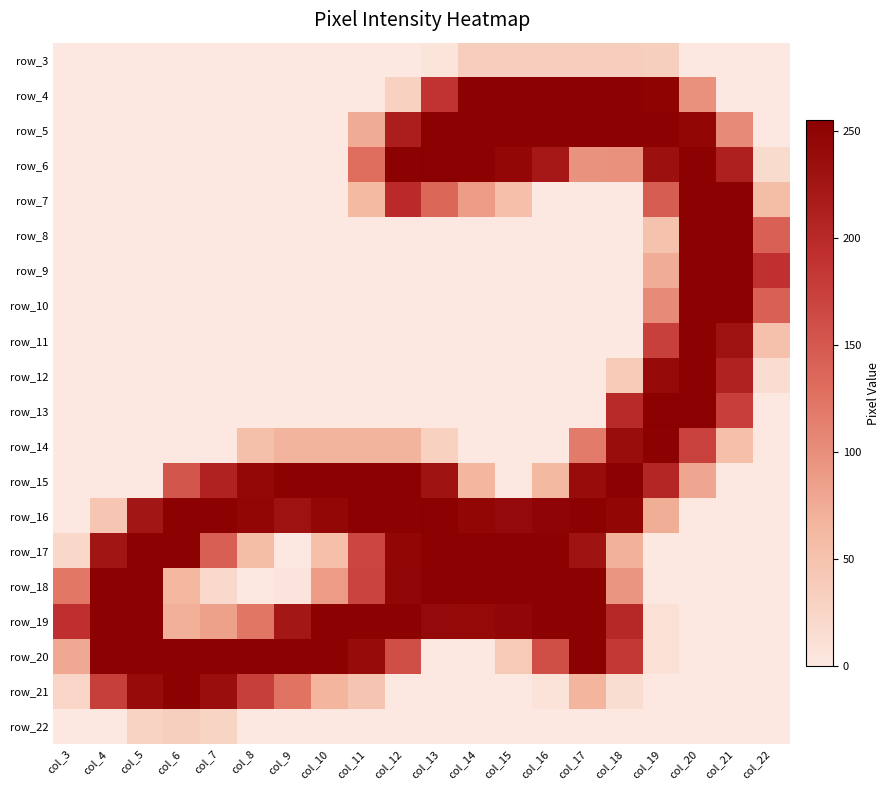

Between col_10 and col_21, which is larger?

col_10